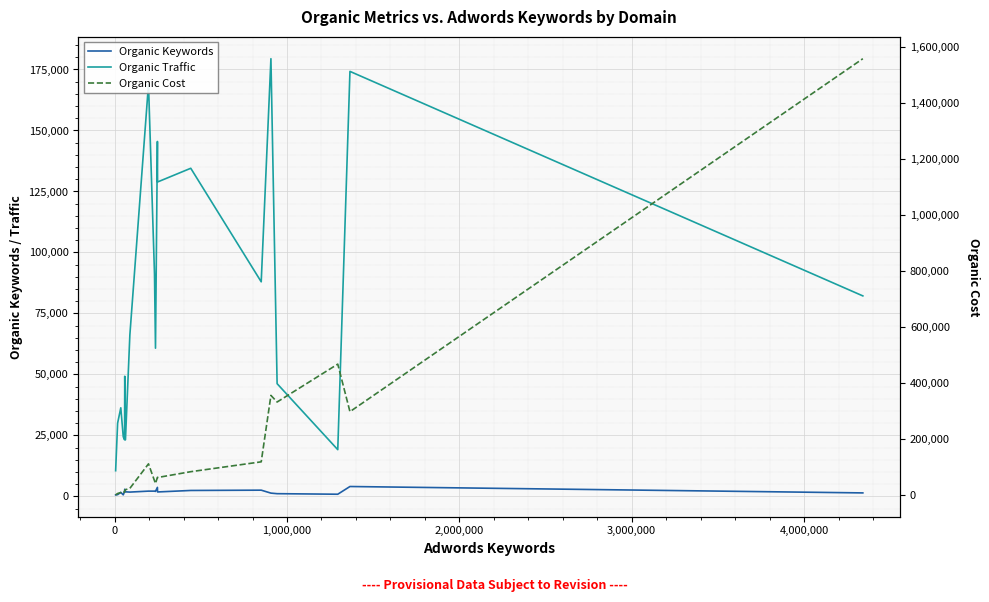

How many lines are shown in the chart?

3